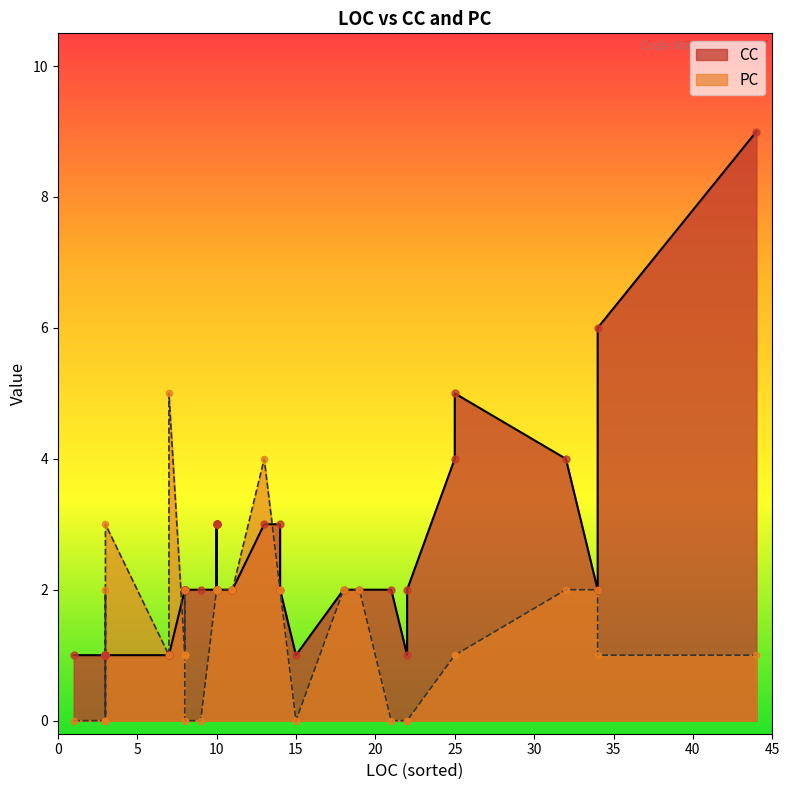

Which series has the largest Y range (max minus min)?

CC